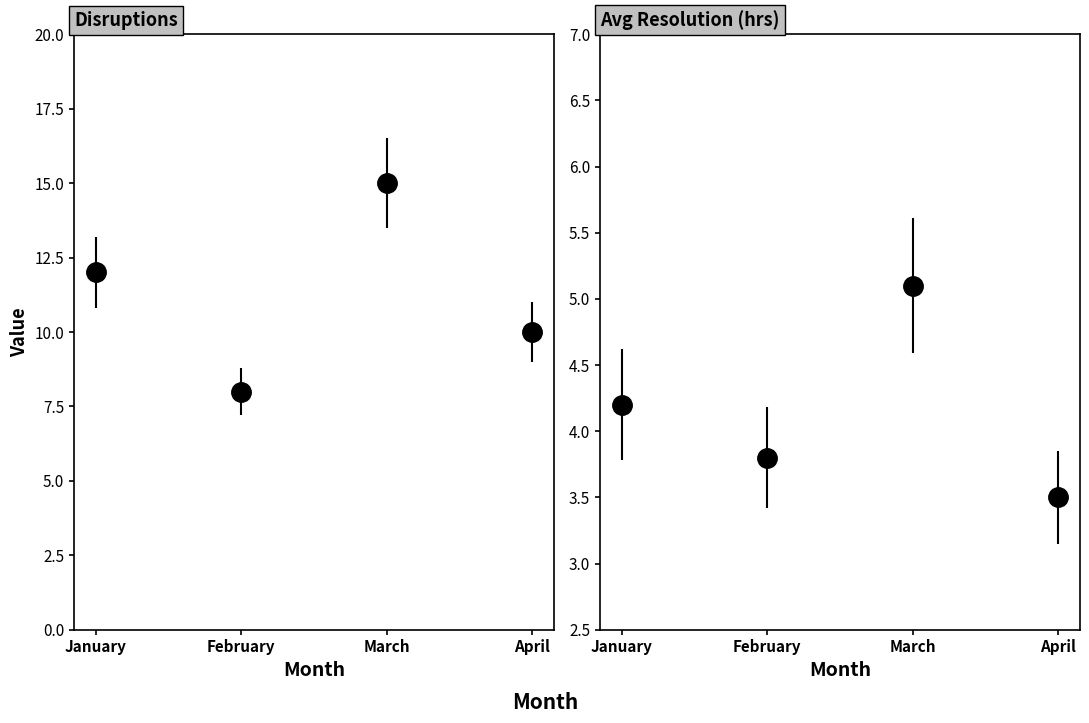

Which series has the largest total across all categories?

Disruptions